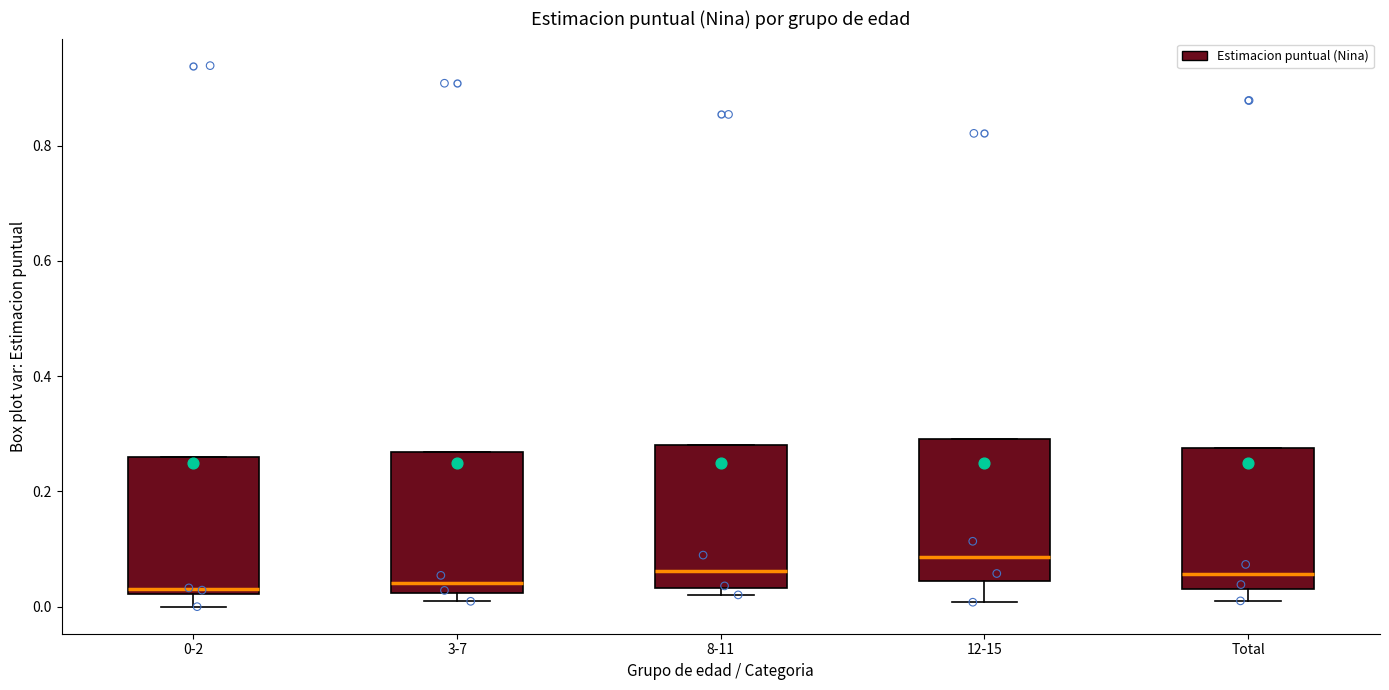

Reading left to right, transcribe this box plot: for each box, give where its median line is, the range the box spans, and where its two whiskers end, as read against the y-axis. The values are not printed on the chart, so give them approximately, as read against the axis.

0-2: median 0.04, box 0.02 to 0.26, whiskers 0.00 to 0.26
3-7: median 0.04, box 0.02 to 0.26, whiskers 0.00 to 0.26
8-11: median 0.06, box 0.04 to 0.28, whiskers 0.02 to 0.28
12-15: median 0.08, box 0.04 to 0.30, whiskers 0.00 to 0.30
Total: median 0.06, box 0.04 to 0.28, whiskers 0.02 to 0.28